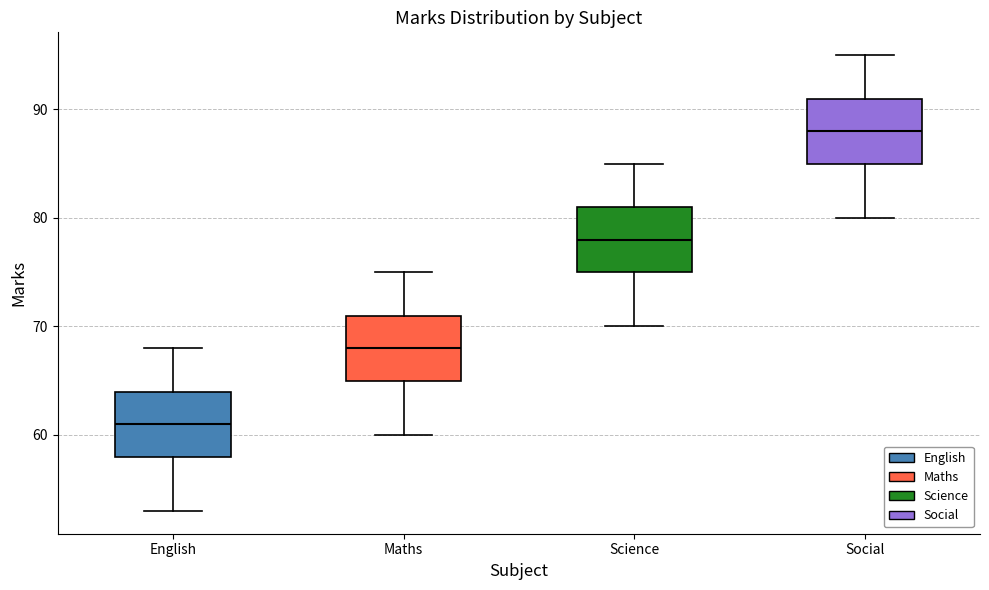

Reading left to right, read every box against the y-axis: the position of its median line, the range the box covers, and the ends of its whiskers. The values are not printed on the chart, so give them approximately, as read against the axis.

English: median 61, box 58 to 64, whiskers 53 to 68
Maths: median 68, box 65 to 71, whiskers 60 to 75
Science: median 78, box 75 to 81, whiskers 70 to 85
Social: median 88, box 85 to 91, whiskers 80 to 95